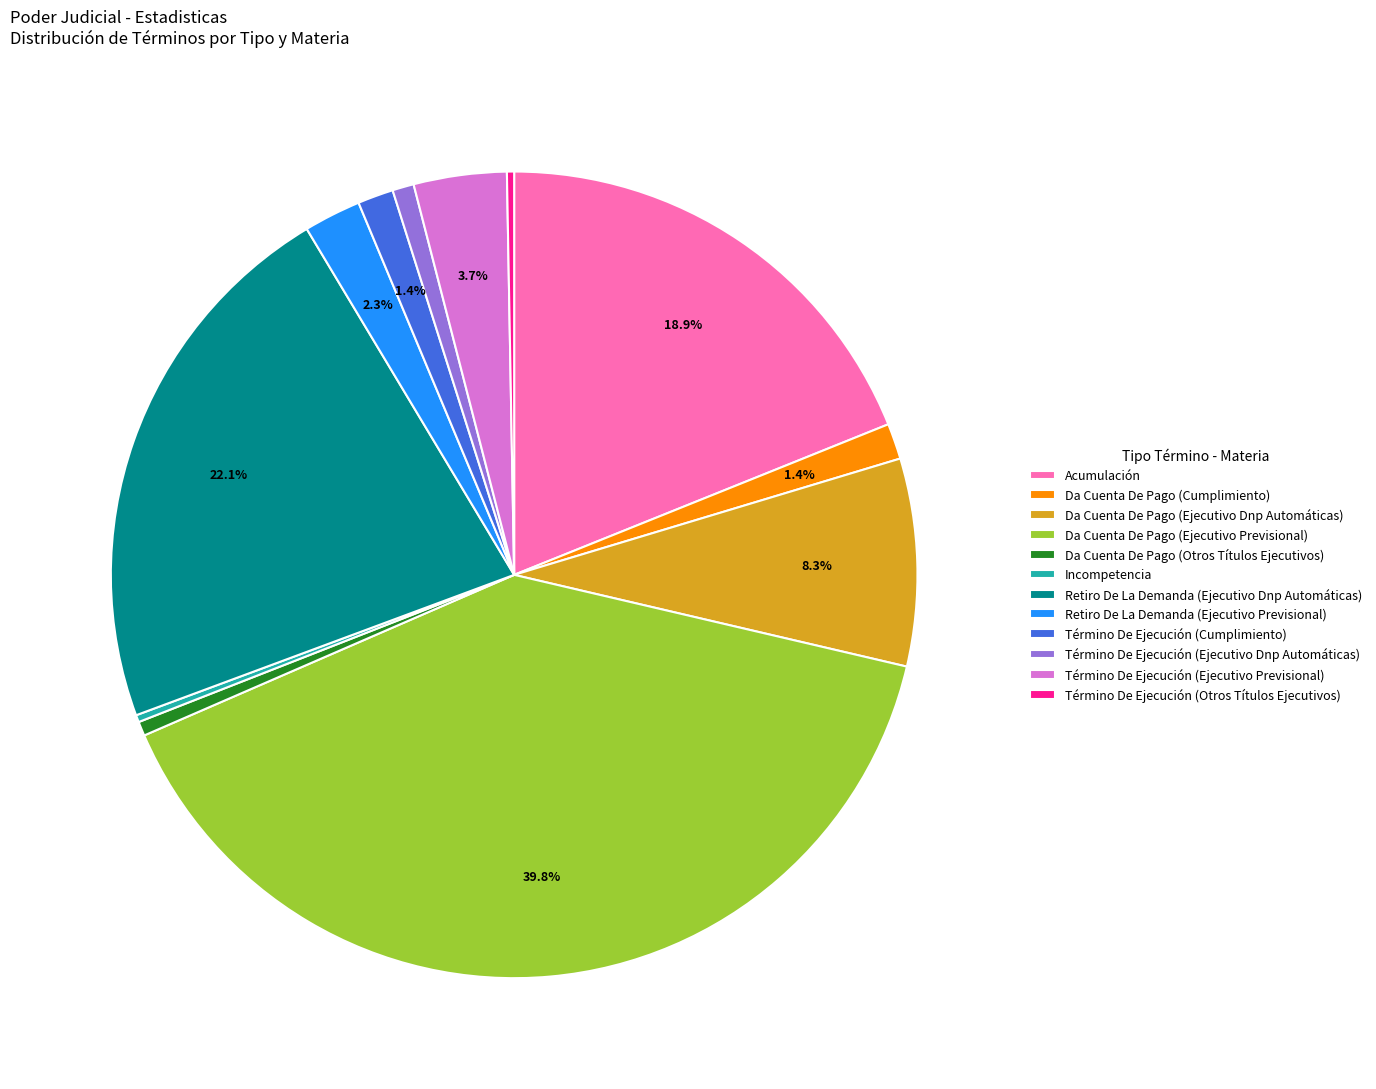

Which has a higher value, Término De Ejecución (Cumplimiento) or Término De Ejecución (Ejecutivo Previsional)?

Término De Ejecución (Ejecutivo Previsional)